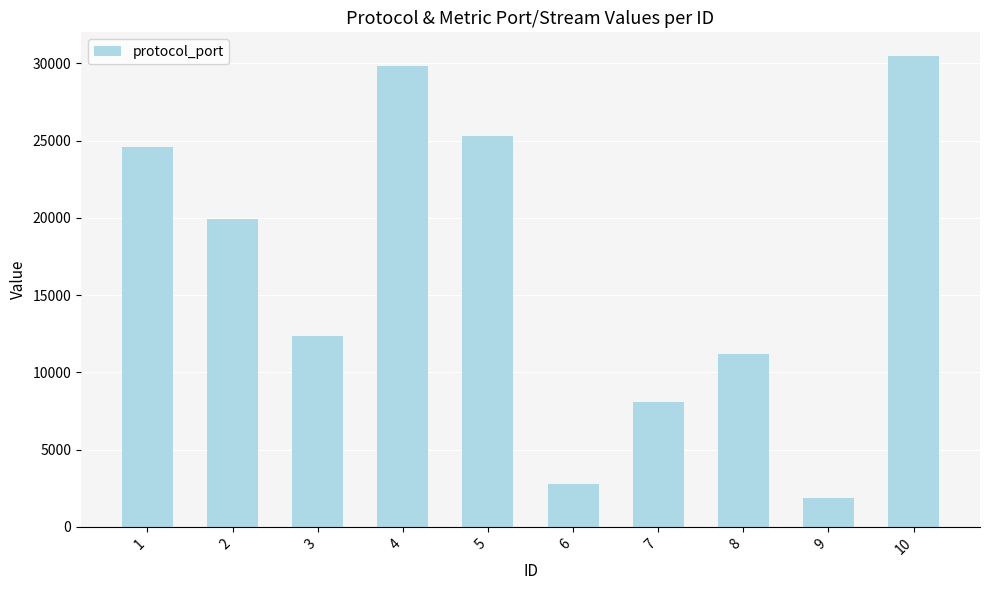

Reading left to right, what are all the values shown in this chart?

1=24575	2=19894	3=12358	4=29825	5=25299	6=2762	7=8063	8=11165	9=1838	10=30479